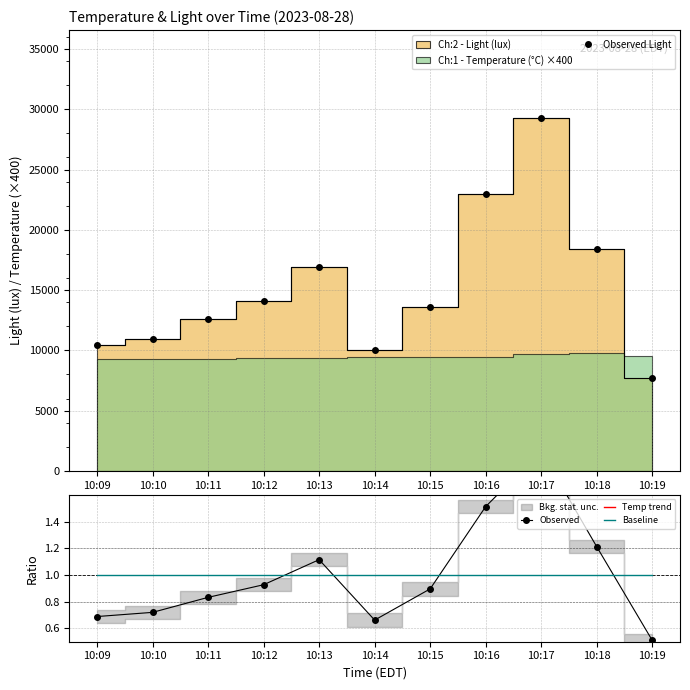

What is the lowest value of the Baseline series?

1.0